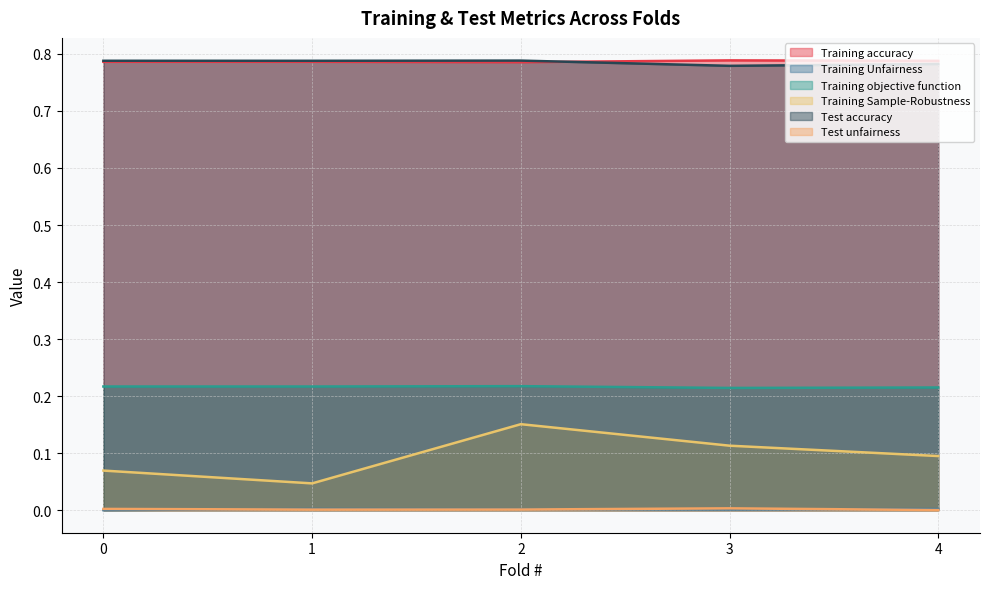

Reading right to left, extract all data points from this chart.

Training accuracy: 4=0.8	3=0.8	2=0.8	1=0.8	0=0.8
Training Unfairness: 4=0.0	3=0.0	2=0.0	1=0.0	0=0.0
Training objective function: 4=0.2	3=0.2	2=0.2	1=0.2	0=0.2
Training Sample-Robustness: 4=0.1	3=0.1	2=0.2	1=0.0	0=0.1
Test accuracy: 4=0.8	3=0.8	2=0.8	1=0.8	0=0.8
Test unfairness: 4=0.0	3=0.0	2=0.0	1=0.0	0=0.0